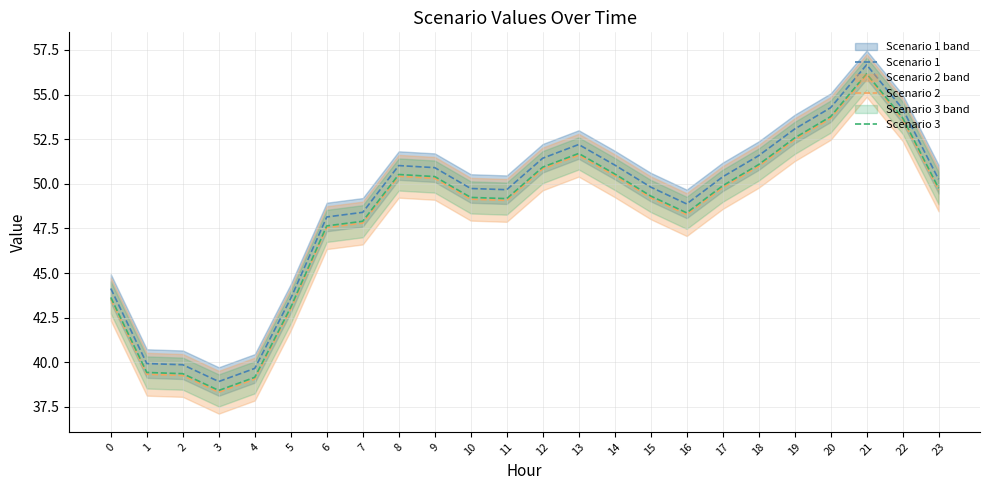

Is it true that Scenario 3 equals 49.8 at 23?

True